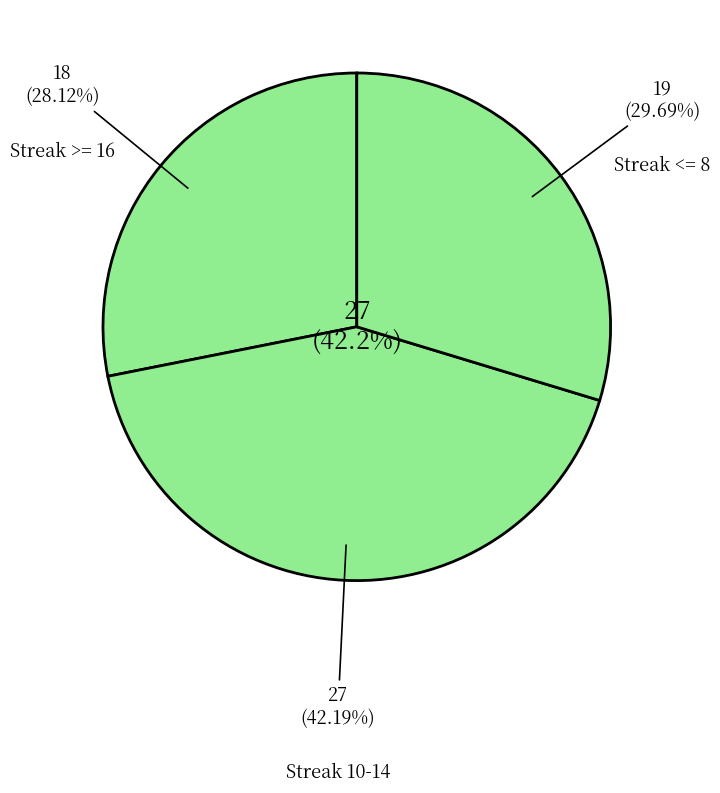

Does any single category account for the majority?

No